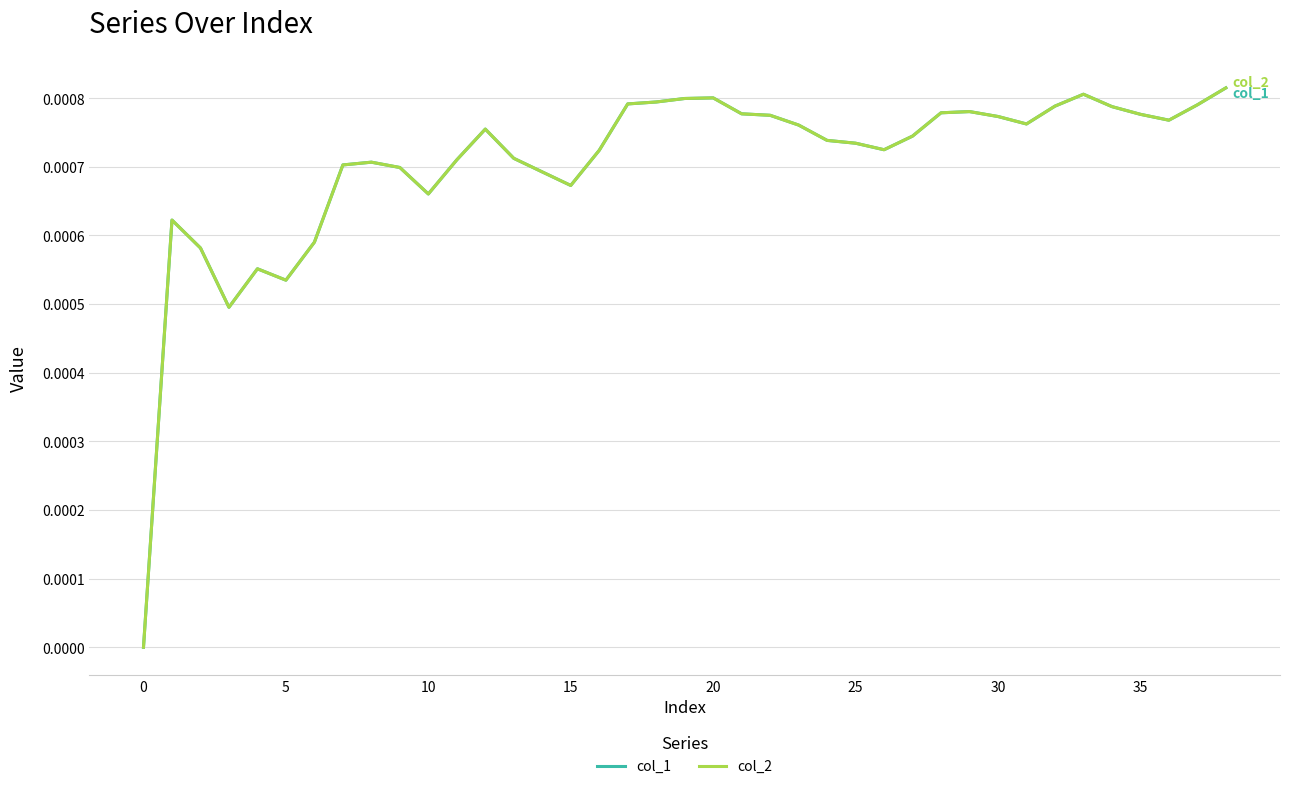

Does the chart have visible grid lines?

Yes